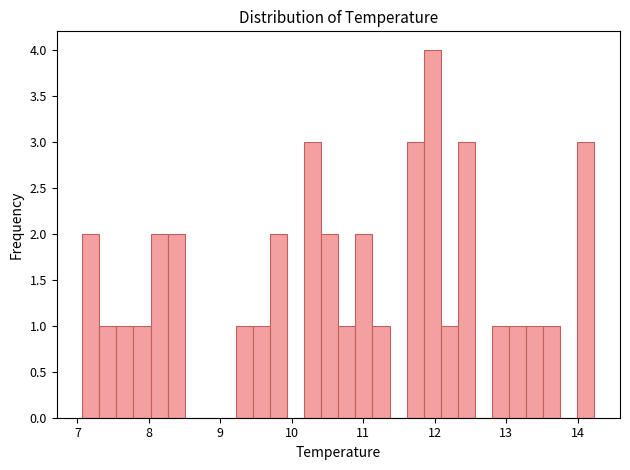

Around what value on the x-axis is the tallest bar? Give the approximate position of its centre, as read against the axis.

12.0